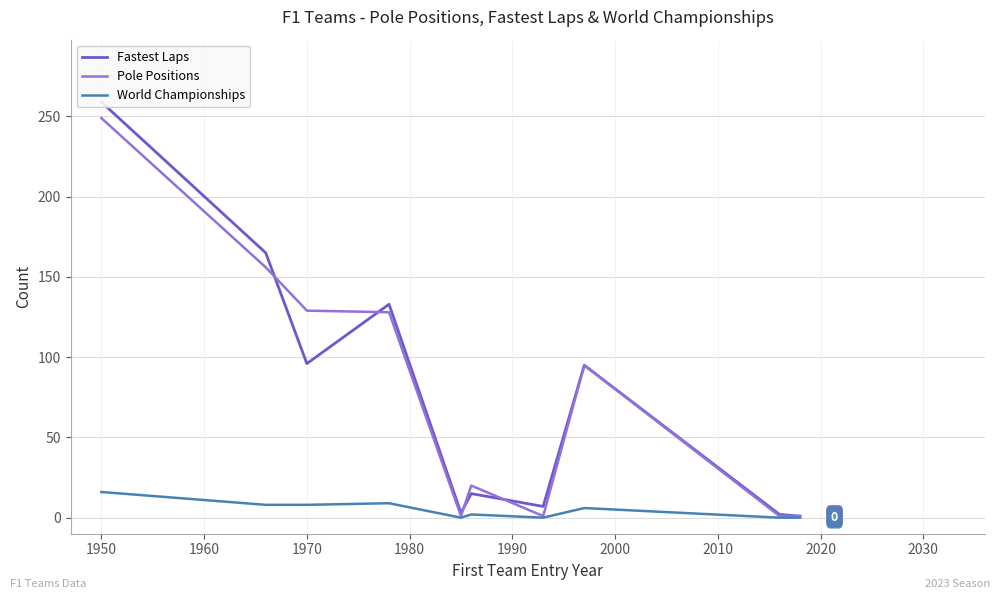

After their last crossing, which series has the higher values: Fastest Laps or Pole Positions?

Fastest Laps